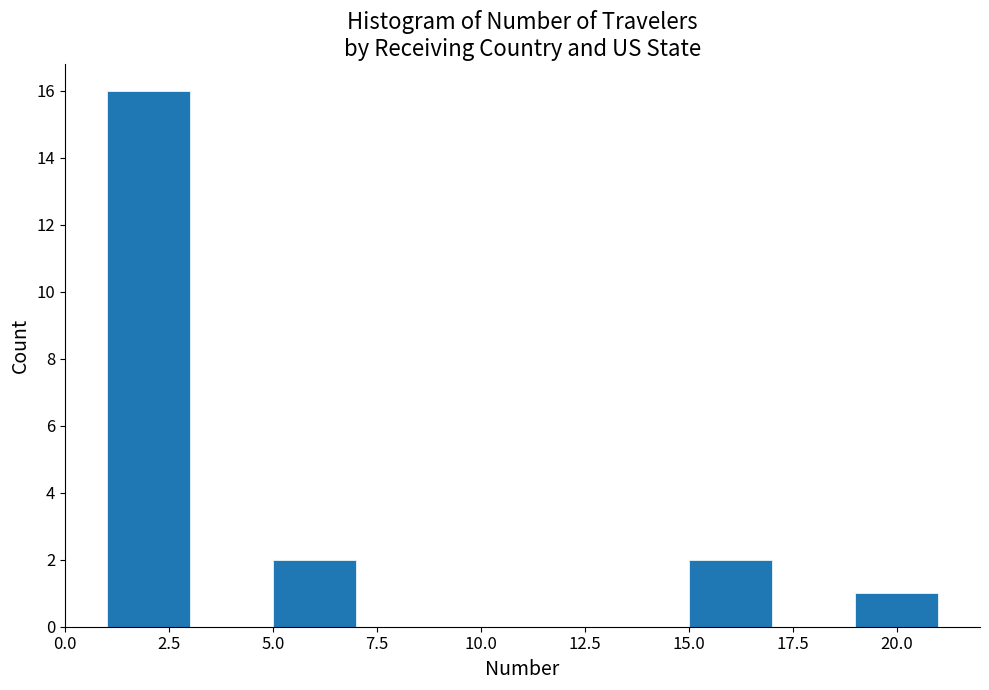

What is the height of the bar covering 5 to 7 on the x-axis? The values are not printed on the chart, so give them approximately, as read against the axis.

2